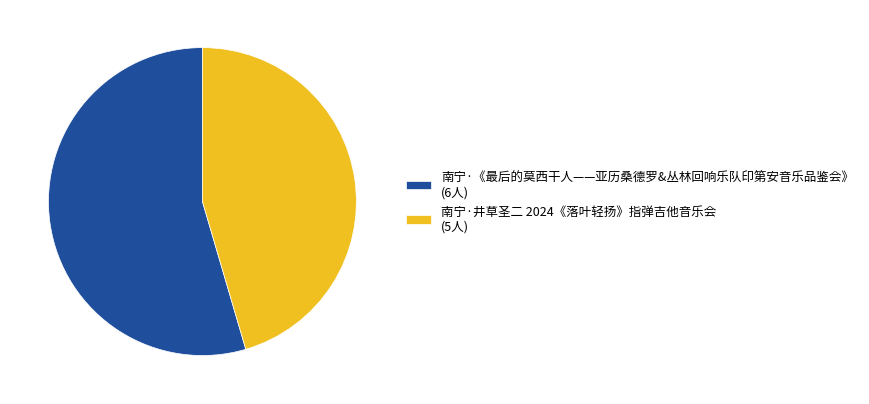

The 南宁·《最后的莫西干人——亚历桑德罗&丛林回响乐队印第安音乐品鉴会》 (6人) slice represents 49% of the pie. True or false?

False